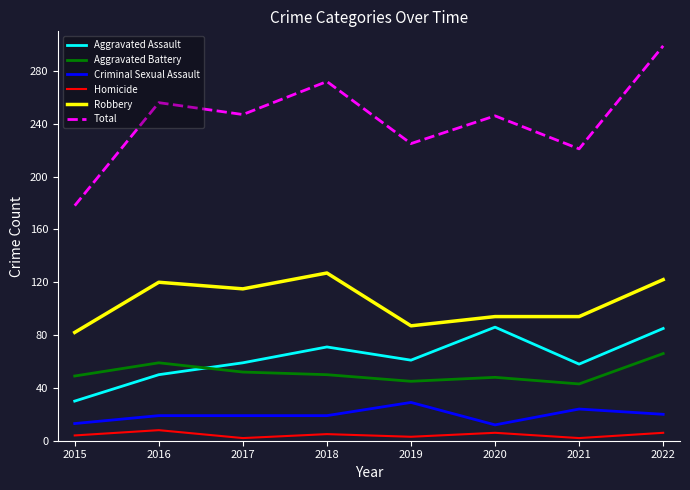

True or false: Robbery and Aggravated Assault intersect in this chart.

False